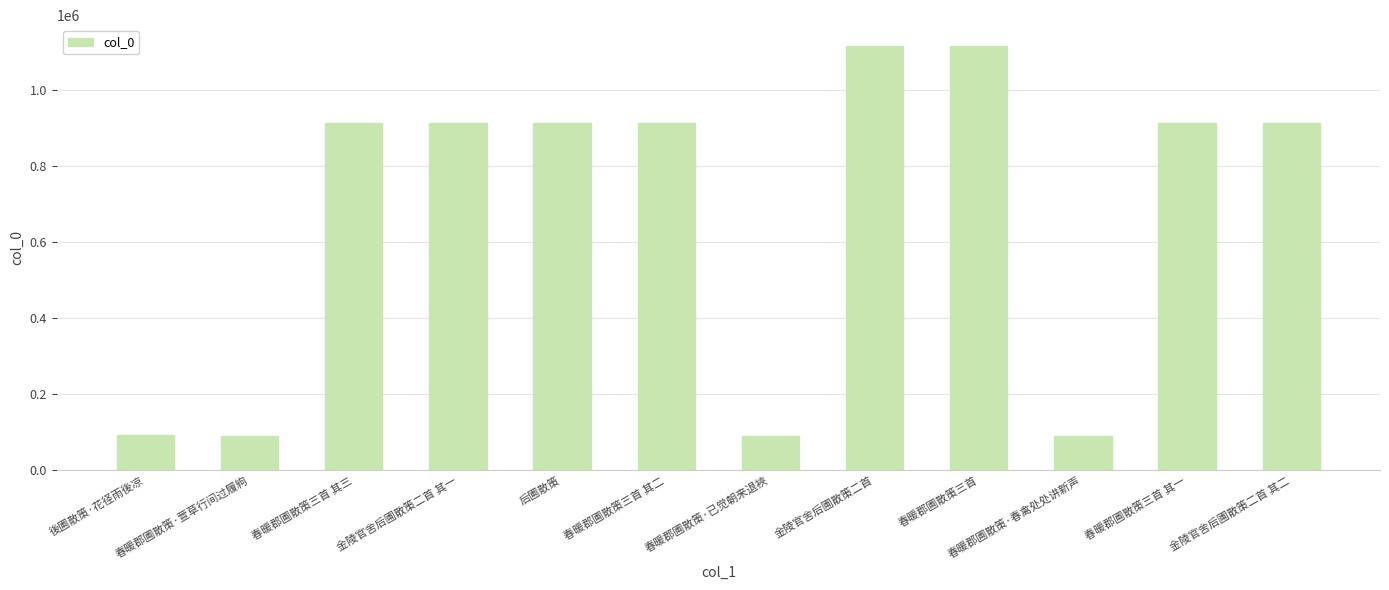

What is the label of the 5th bar from the left?

后圃散策